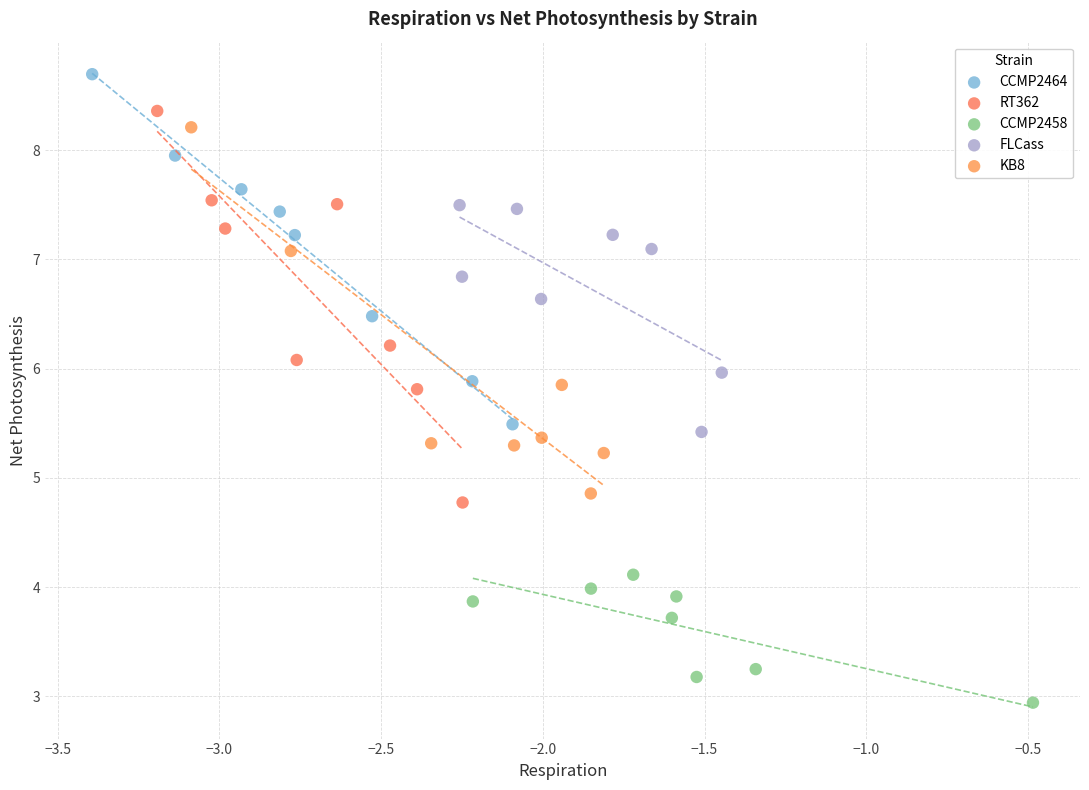

Which series reaches the maximum Y coordinate?

CCMP2464